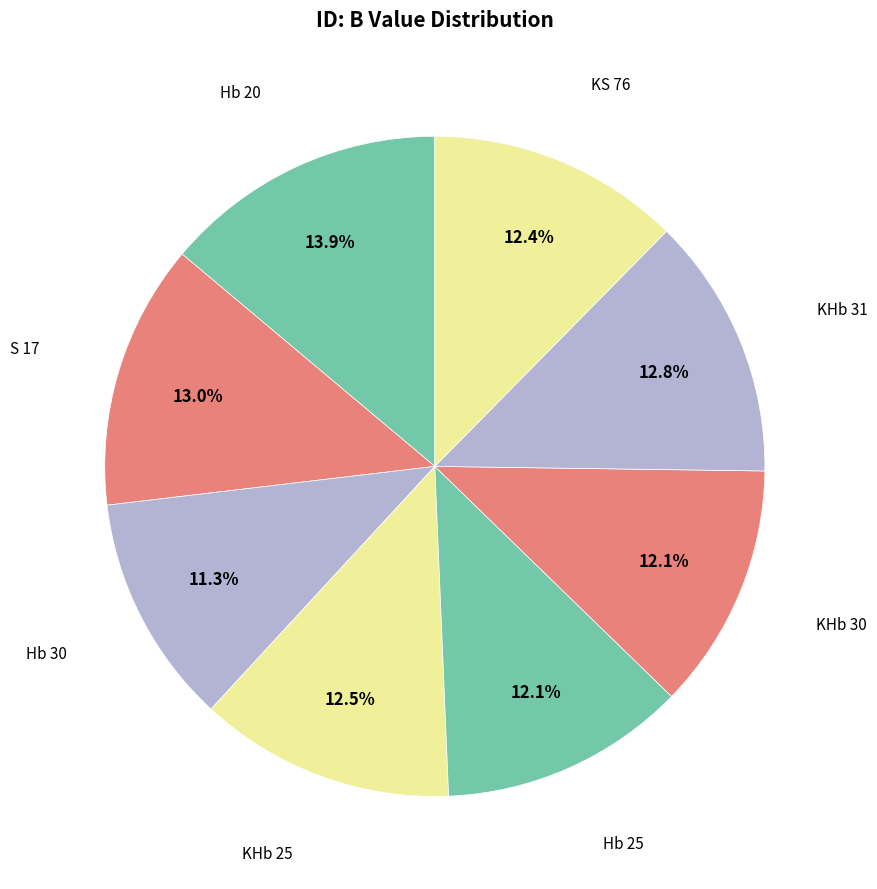

What is the smallest slice in the pie chart?

Hb 30